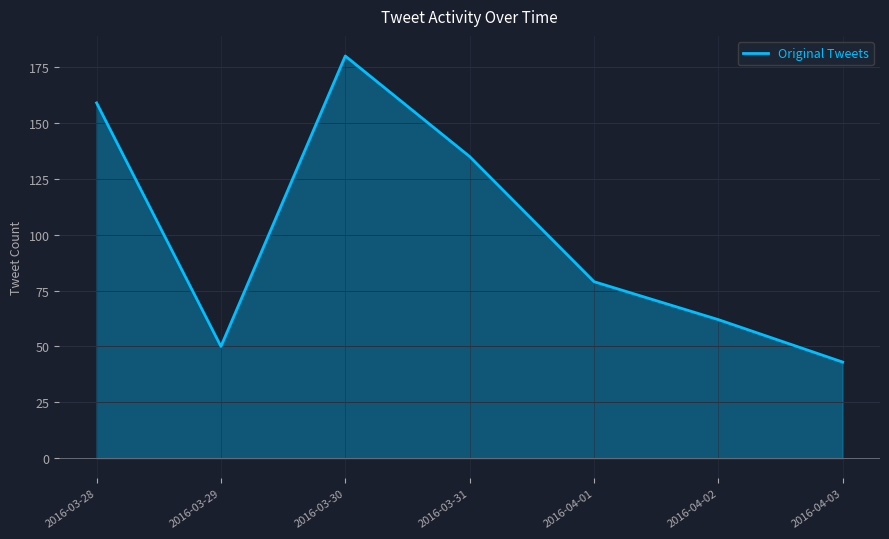

What is the minimum value shown in the chart?

43